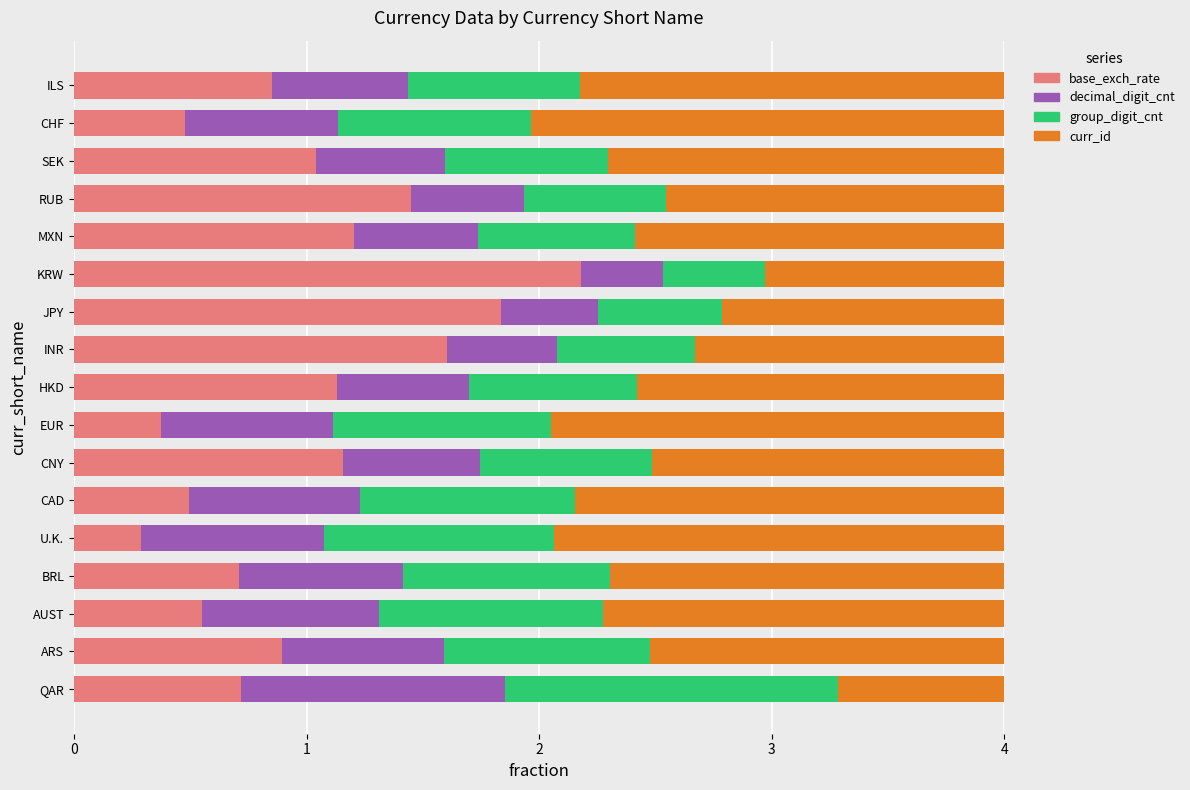

Is it true that base_exch_rate equals 1.6 at INR?

True